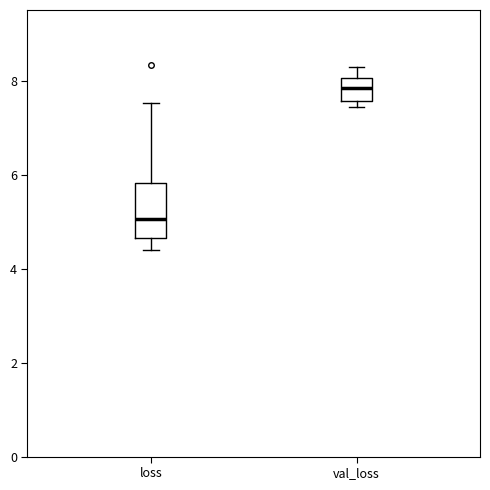

Reading left to right, transcribe this box plot: for each box, give where its median line is, the range the box spans, and where its two whiskers end, as read against the y-axis. The values are not printed on the chart, so give them approximately, as read against the axis.

loss: median 5.0, box 4.6 to 5.8, whiskers 4.4 to 7.6
val_loss: median 7.8, box 7.6 to 8.0, whiskers 7.4 to 8.2